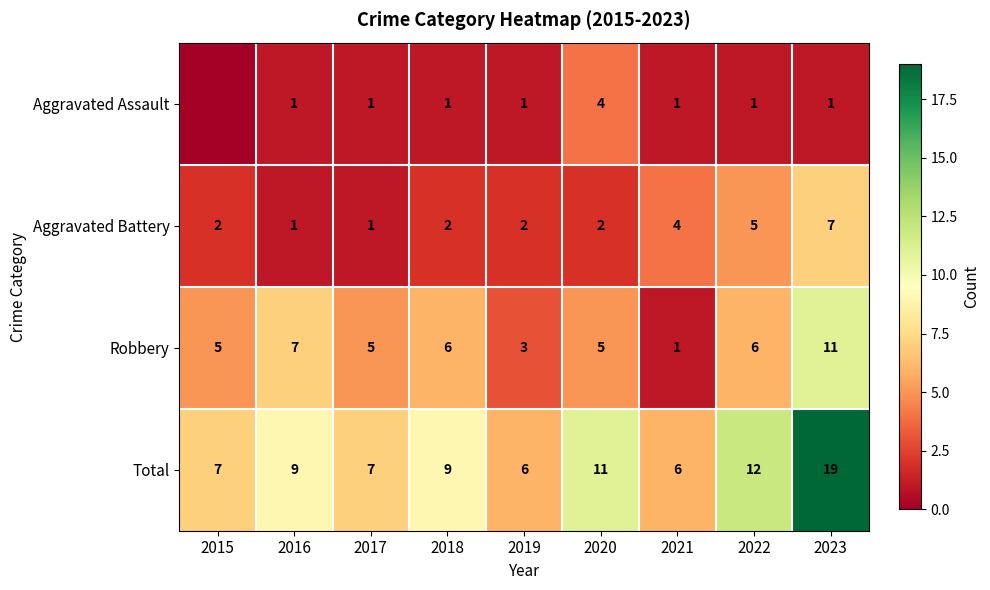

Rank the series at 2020 from highest to lowest value.

Total, Robbery, Aggravated Assault, Aggravated Battery